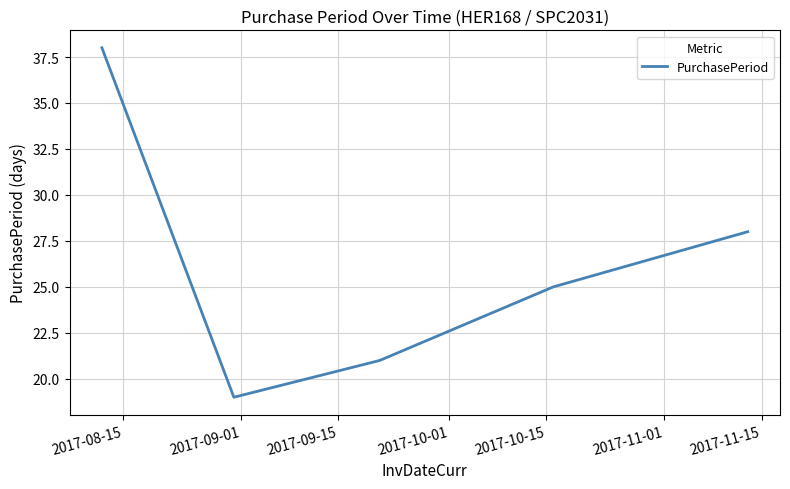

How many values are below 25?

2